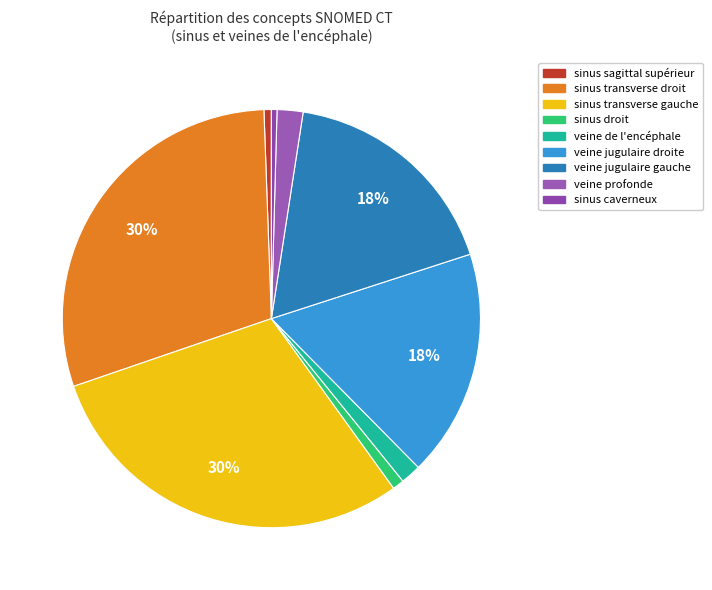

To the nearest percent, what is the difference between the largest and smallest slice percentages?

29%